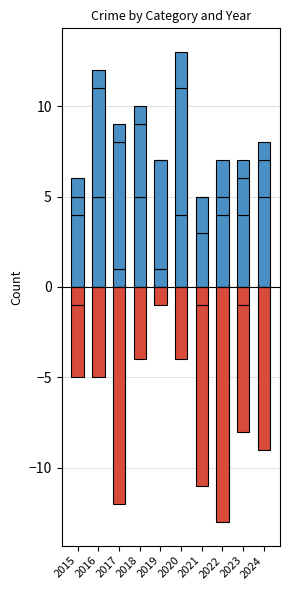

What is the total value across all series at 2020?

9